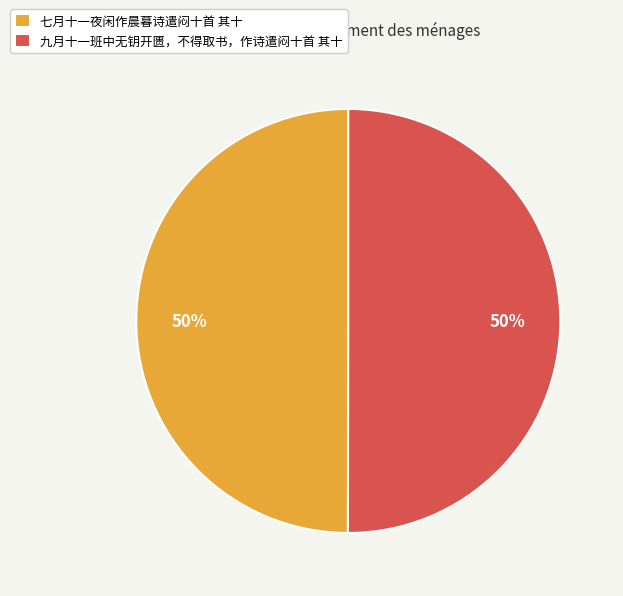

To the nearest percent, what percentage of the pie is 七月十一夜闲作晨暮诗遣闷十首 其十?

50%